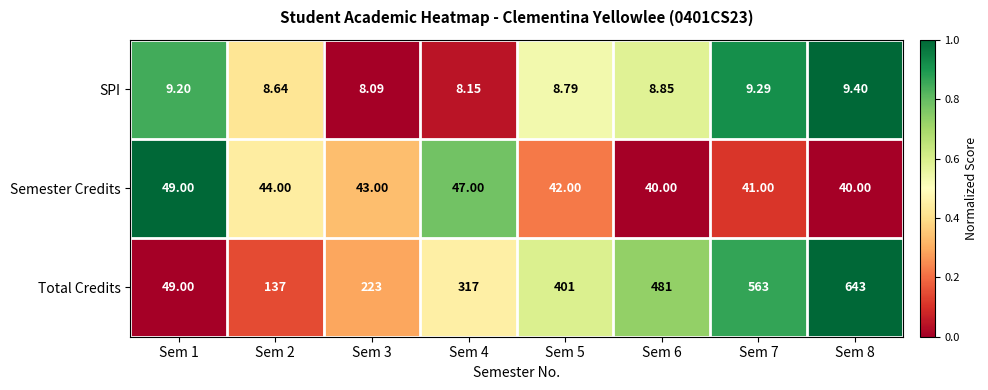

What is the difference between the highest and lowest values at Sem 2?

128.4